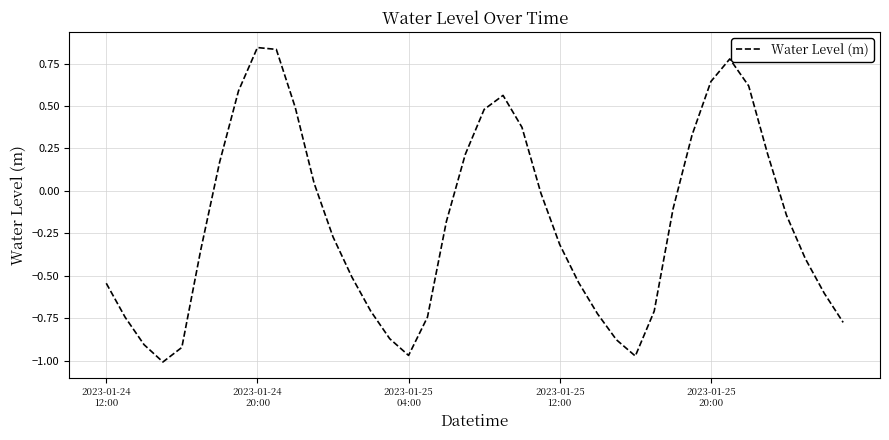

What is the difference between the maximum and minimum values?

1.9